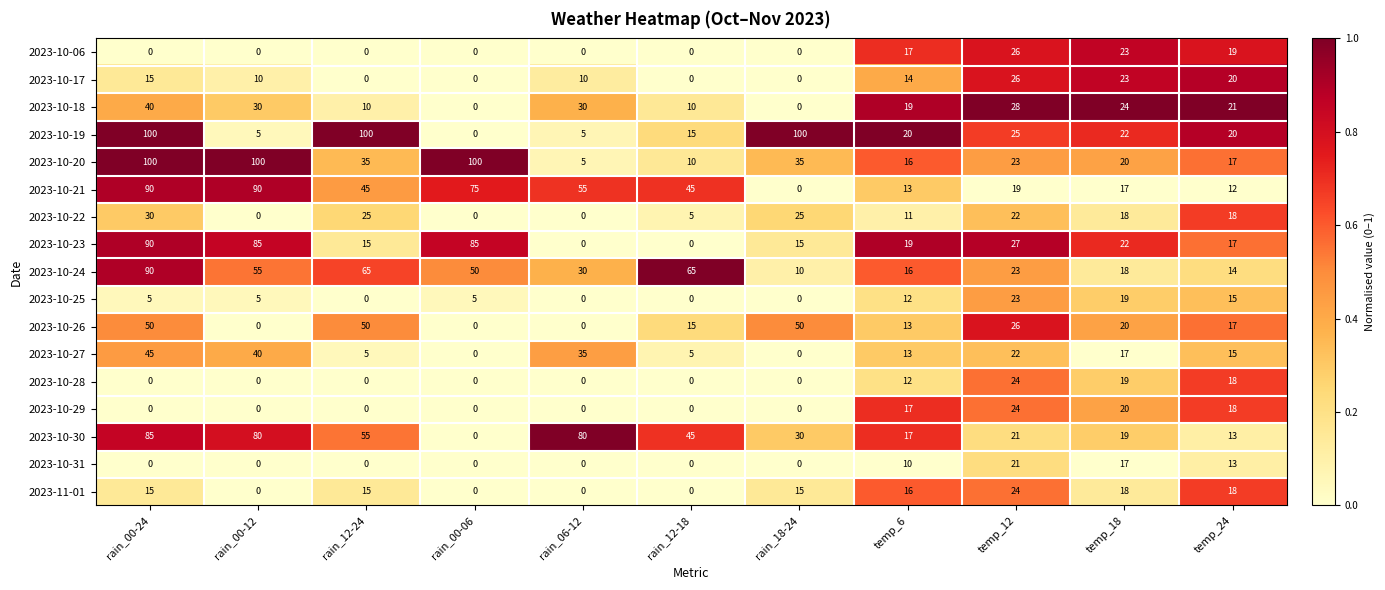

What is the sum of the 2023-10-19 values at rain_00-24 and temp_6?

120